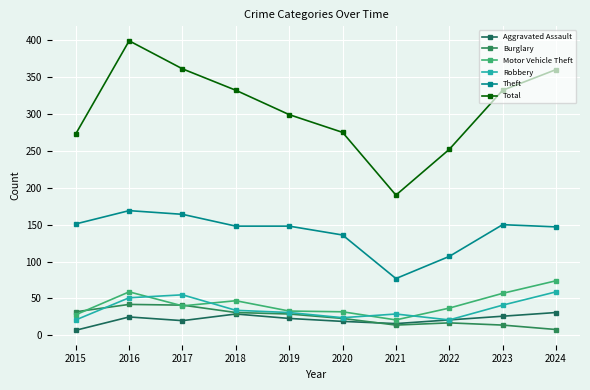

At which label does Motor Vehicle Theft first exceed 40?

2016